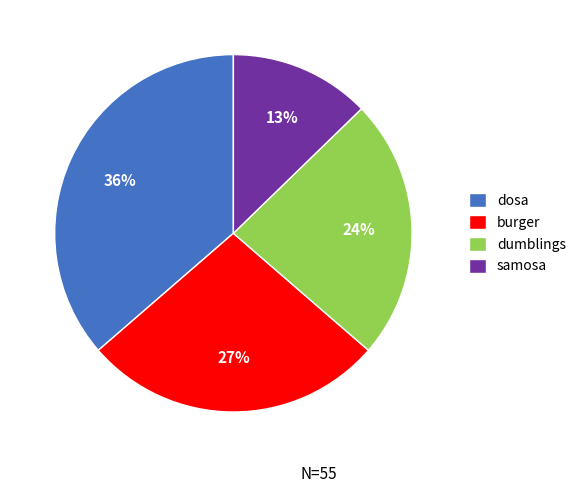

Does any single category account for the majority?

No